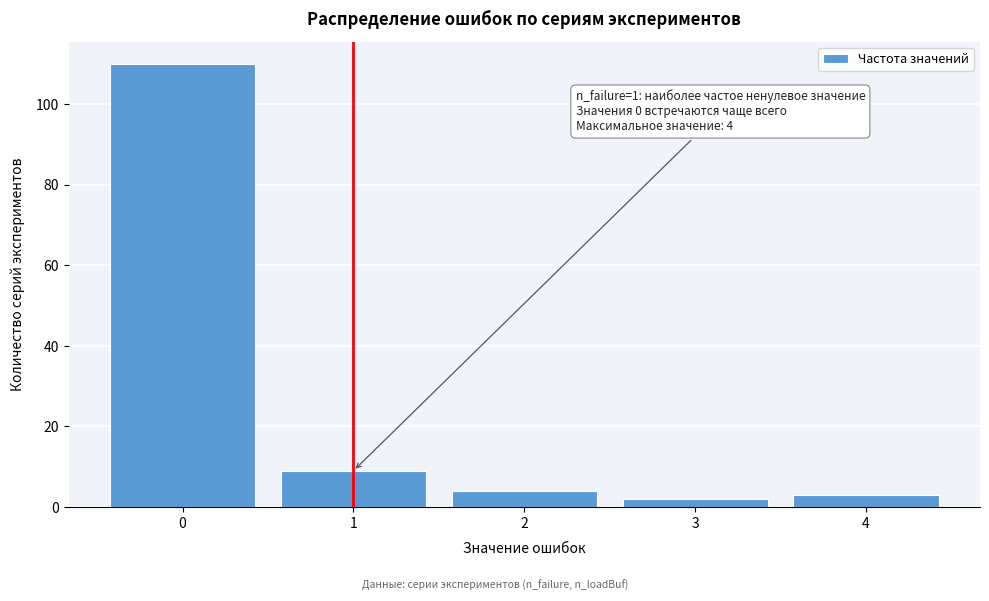

Reading left to right, extract all data points from this chart.

0=110	1=9	2=4	3=2	4=3